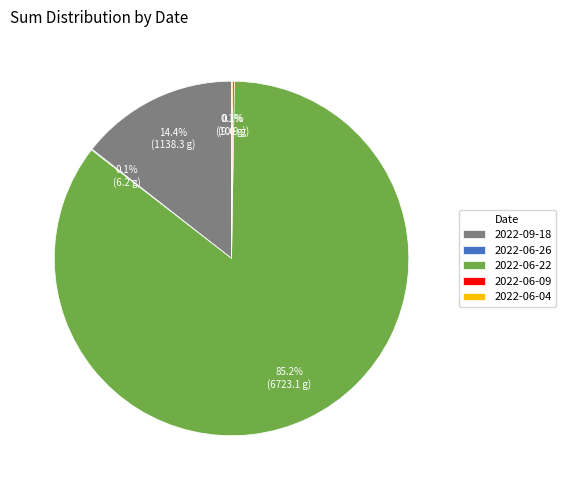

Combined, do 2022-06-22 and 2022-09-18 account for over 50%?

Yes